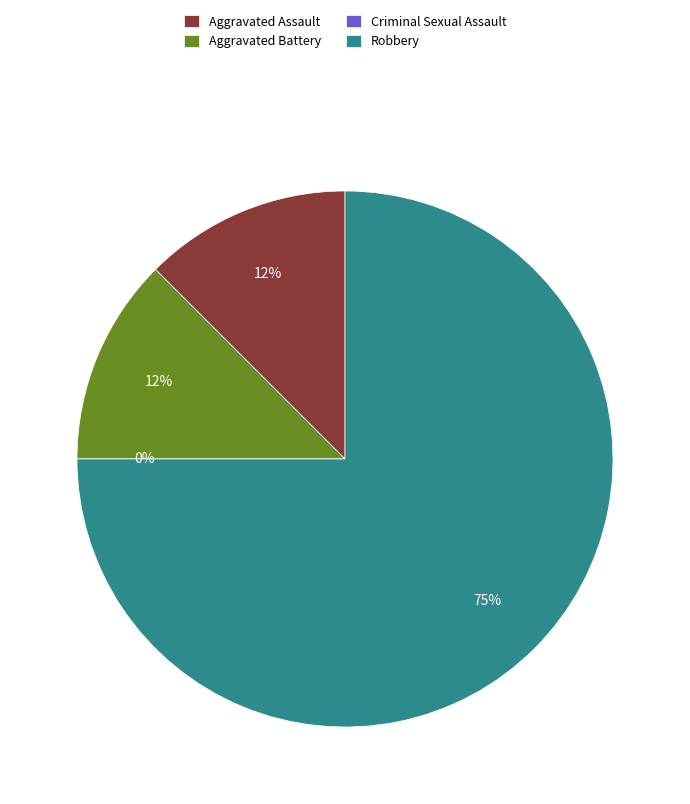

Combined, do Criminal Sexual Assault and Aggravated Battery account for over 50%?

No